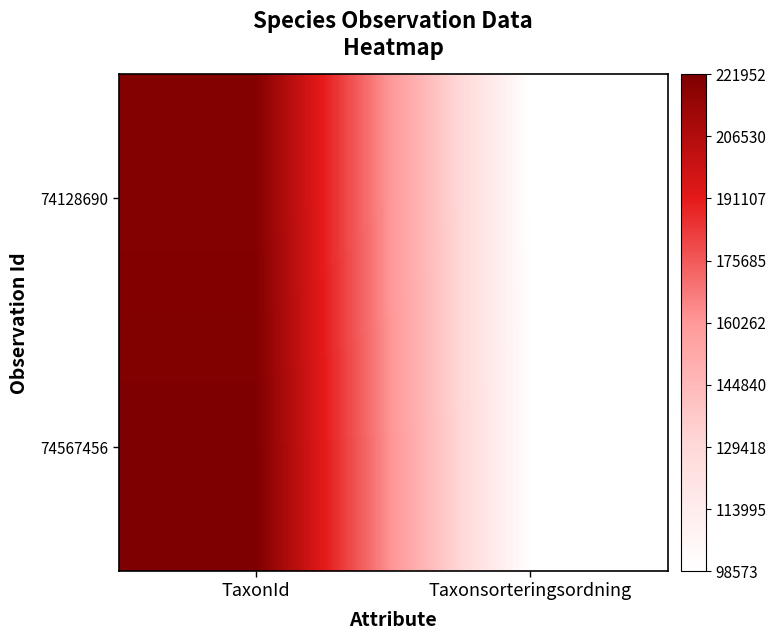

Reading right to left, what are all the values shown in this chart?

74128690: Taxonsorteringsordning=98573	TaxonId=220093
74567456: Taxonsorteringsordning=98690	TaxonId=221952